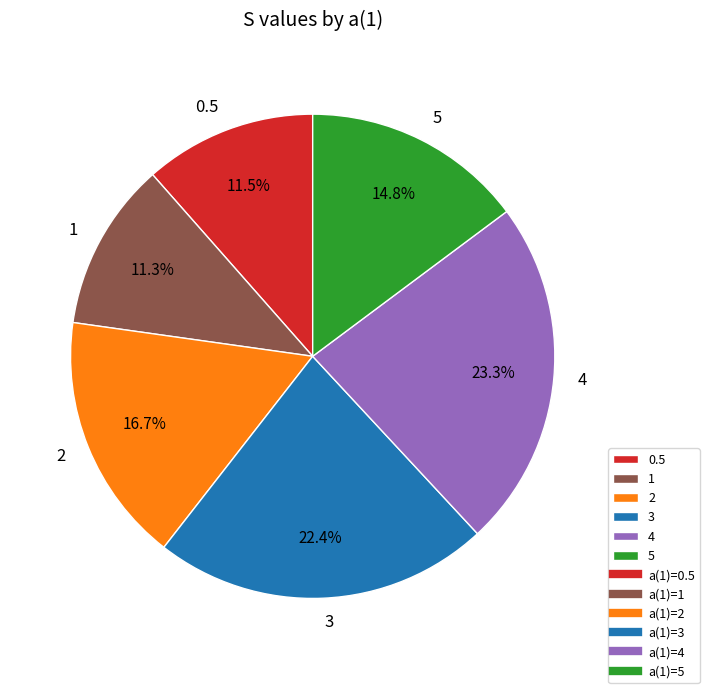

How many segments does this pie chart have?

6